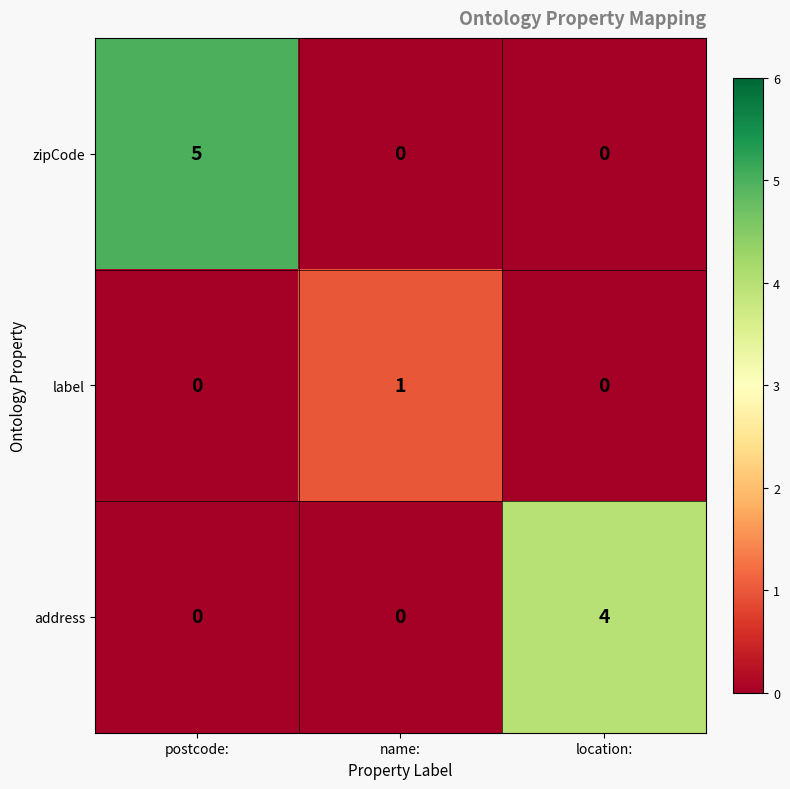

How many address values are between 0 and 4?

3